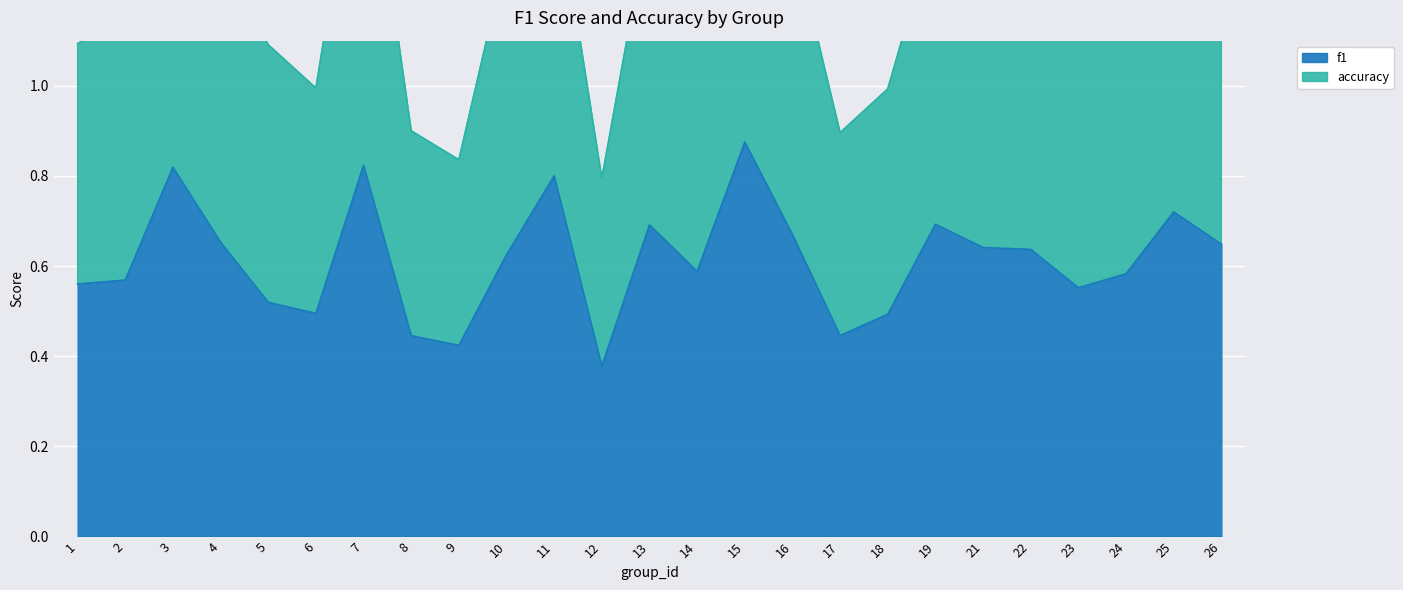

Where is f1 nearest to the value 0?

12